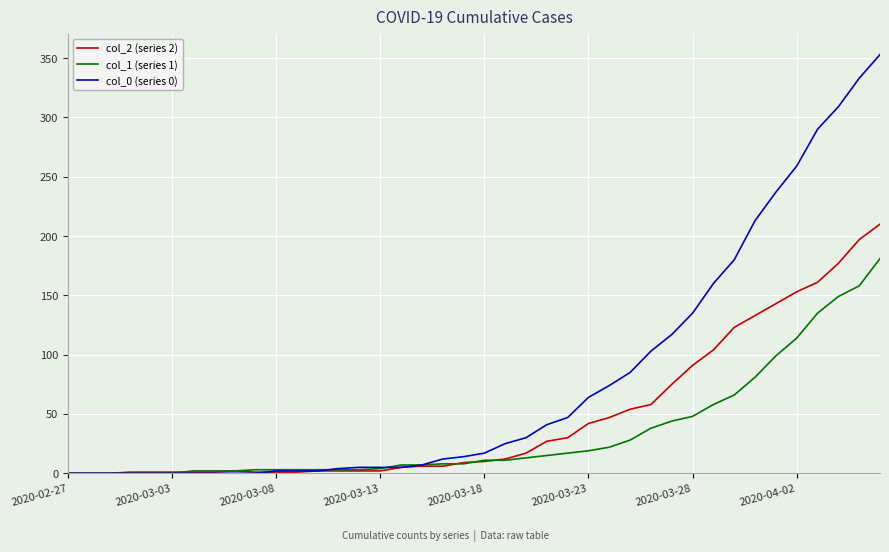

Rank the series by their average value, from highest to lowest.

col_0 (series 0), col_2 (series 2), col_1 (series 1)